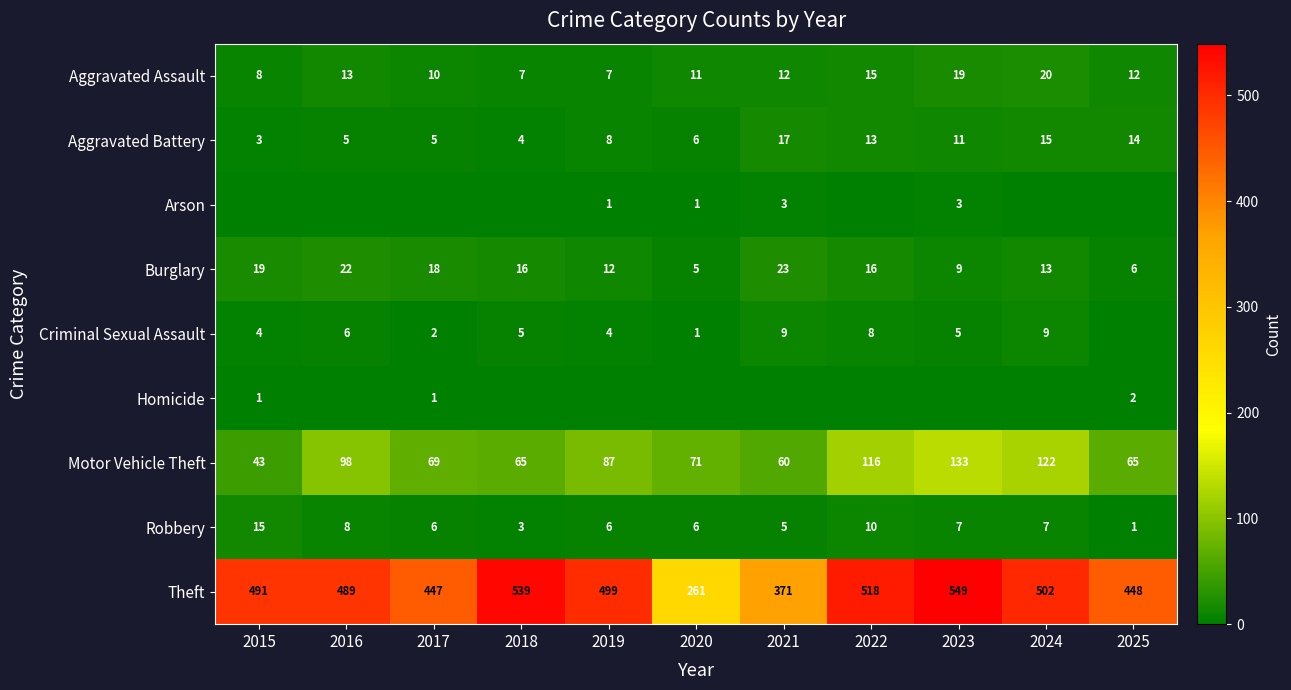

True or false: Theft has a value of 499 at 2019.

True